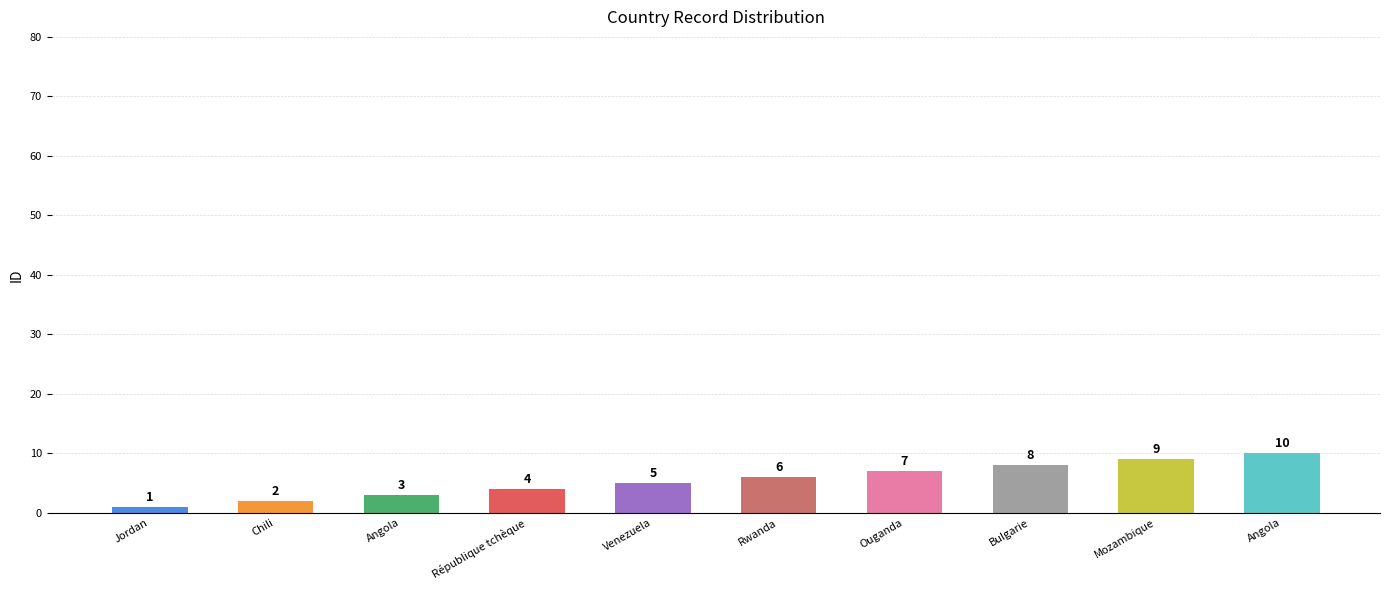

What is the label of the 7th bar from the right?

République tchèque